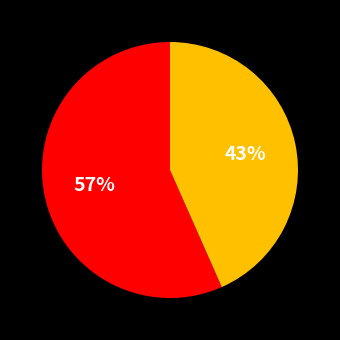

Does any single category account for the majority?

Yes